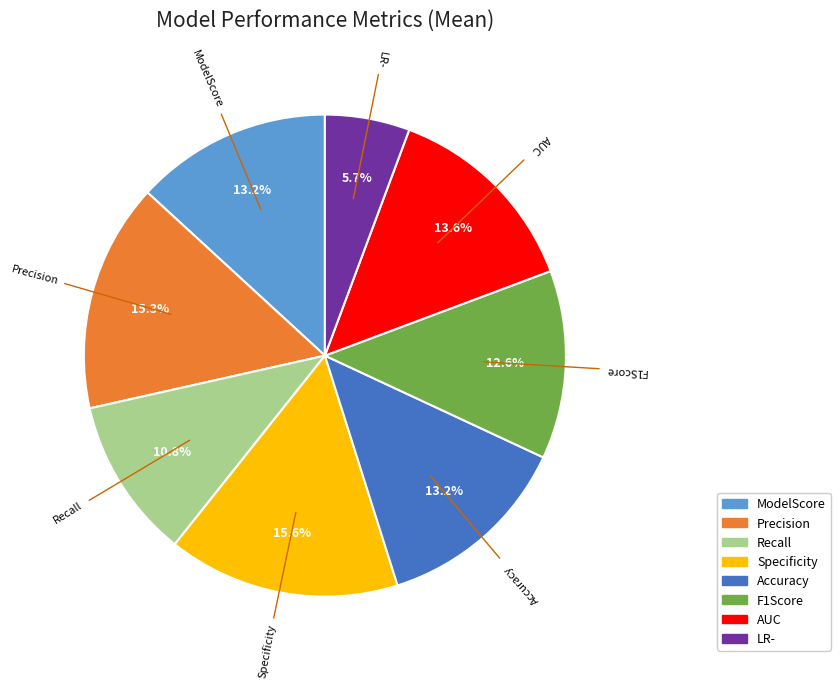

Is F1Score the majority of the pie?

No